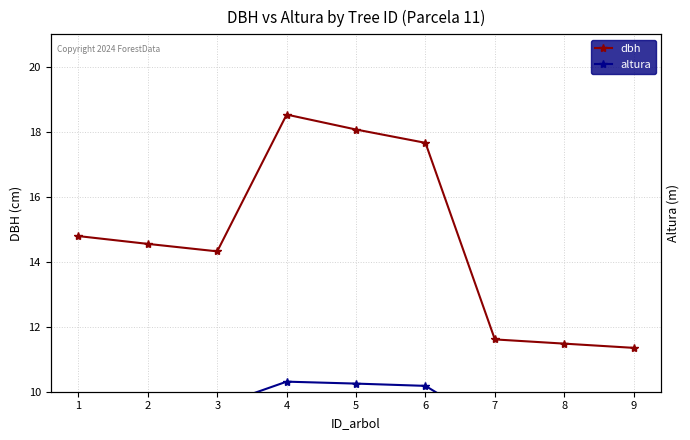

At 4, list the series in order from largest to smallest.

dbh, altura